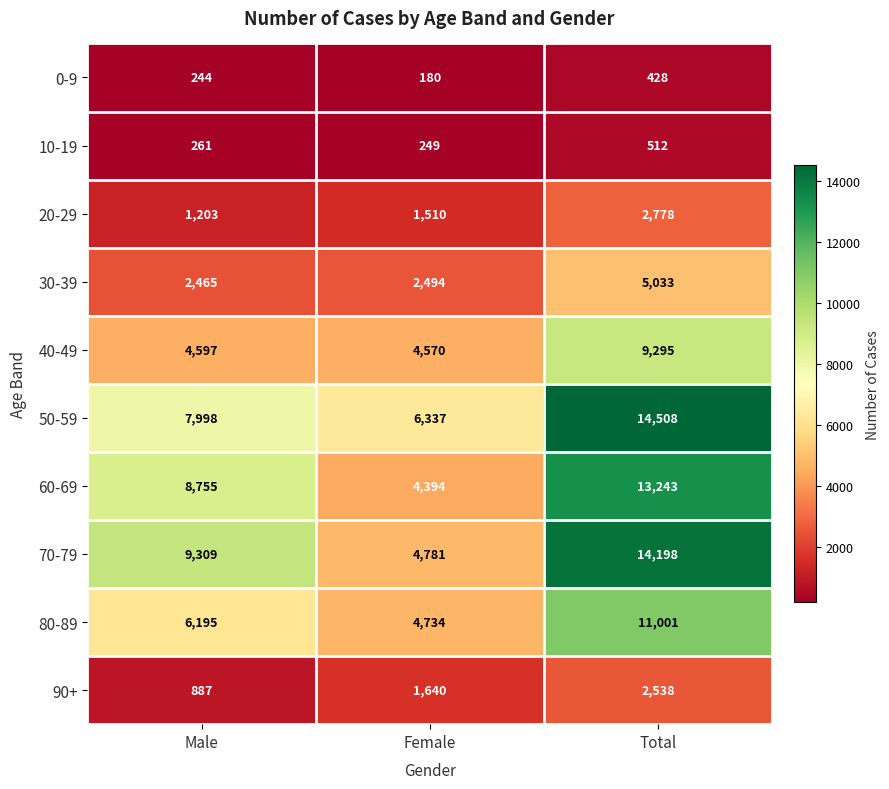

What is the approximate value of 30-39 at Female, to the nearest 100?

2500